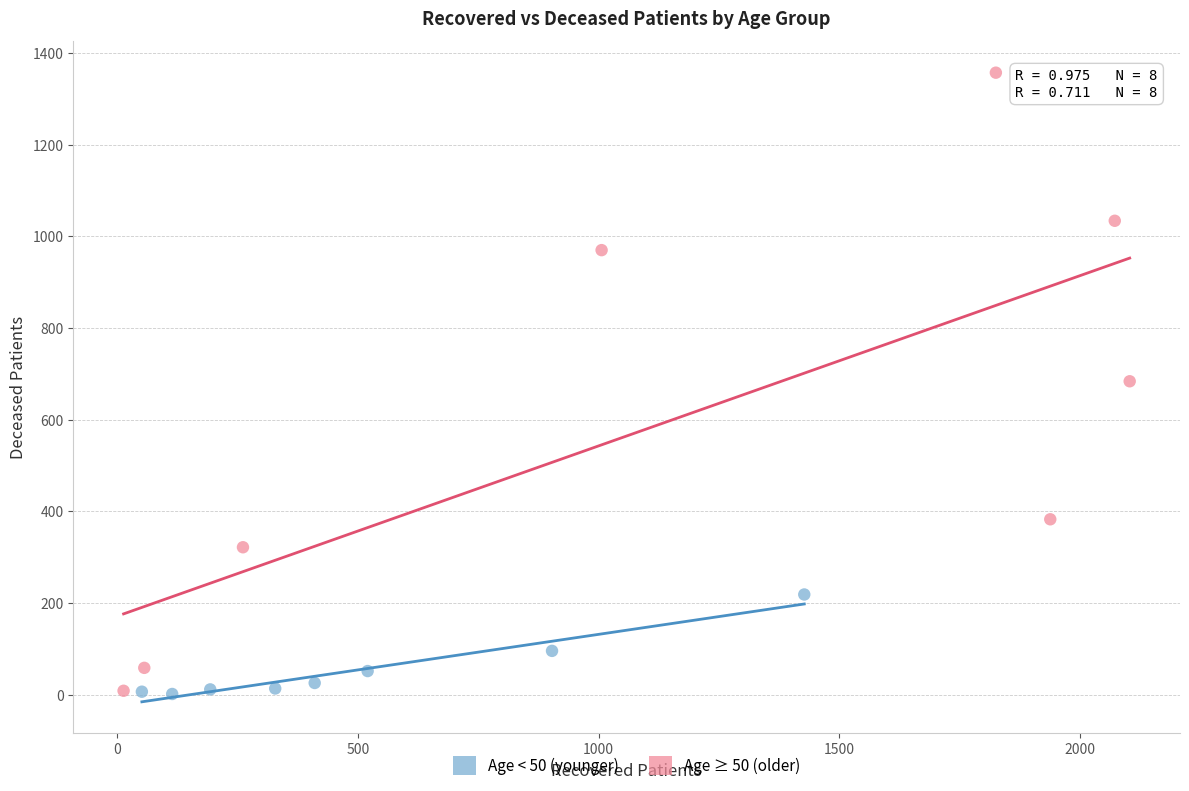

Which series has the widest spread of Y values?

Age ≥ 50 (older)